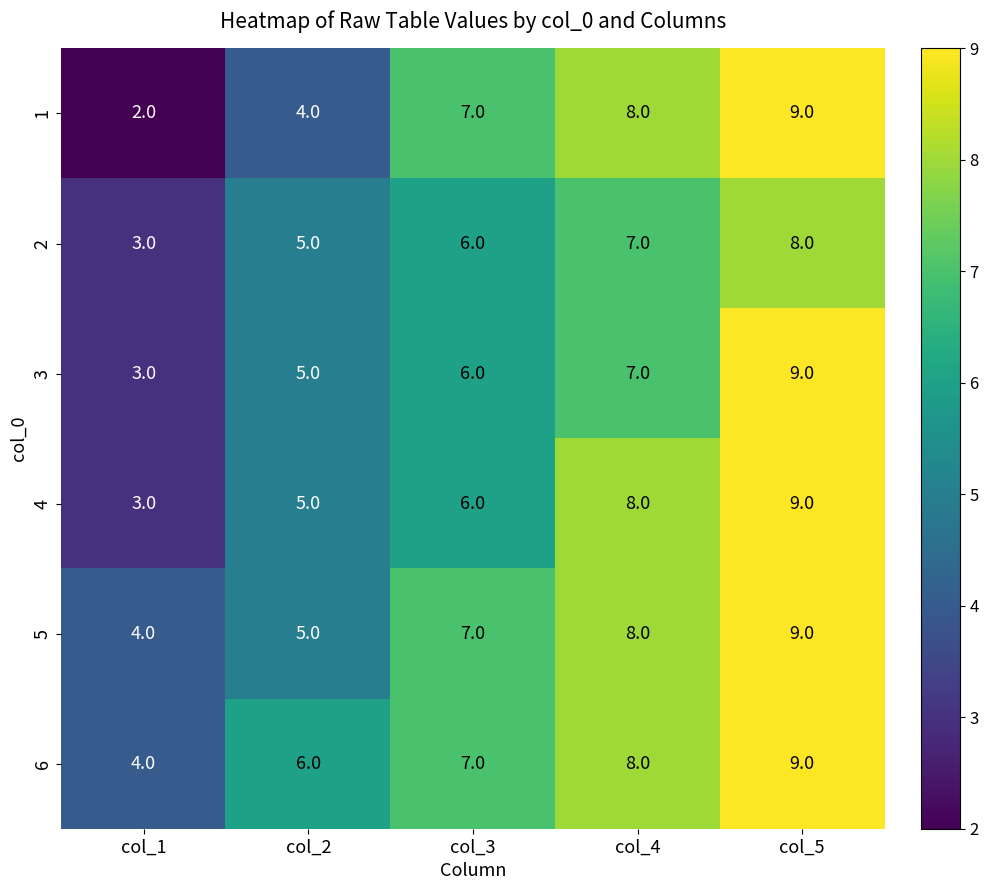

What is the total value across all series at col_1?

19